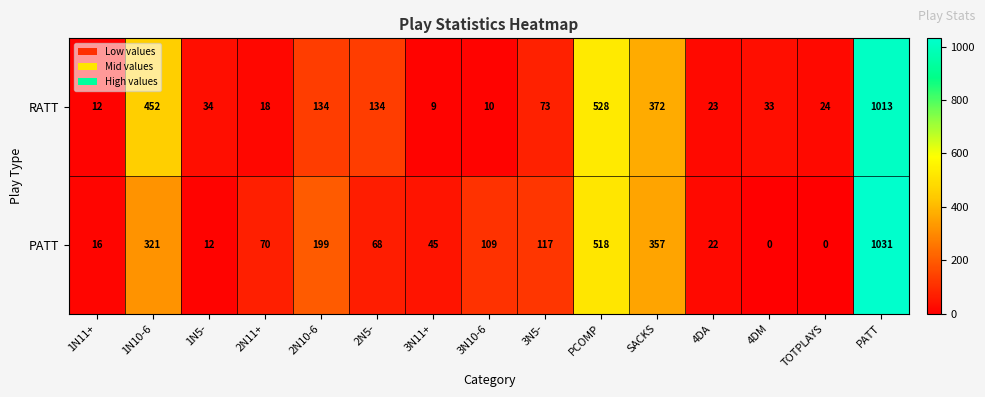

Reading left to right, transcribe all the data shown in this chart.

RATT: 1N11+=12	1N10-6=452	1N5-=34	2N11+=18	2N10-6=134	2N5-=134	3N11+=9	3N10-6=10	3N5-=73	PCOMP=528	SACKS=372	4DA=23	4DM=33	TOTPLAYS=24	PATT=1013
PATT: 1N11+=16	1N10-6=321	1N5-=12	2N11+=70	2N10-6=199	2N5-=68	3N11+=45	3N10-6=109	3N5-=117	PCOMP=518	SACKS=357	4DA=22	4DM=0	TOTPLAYS=0	PATT=1031